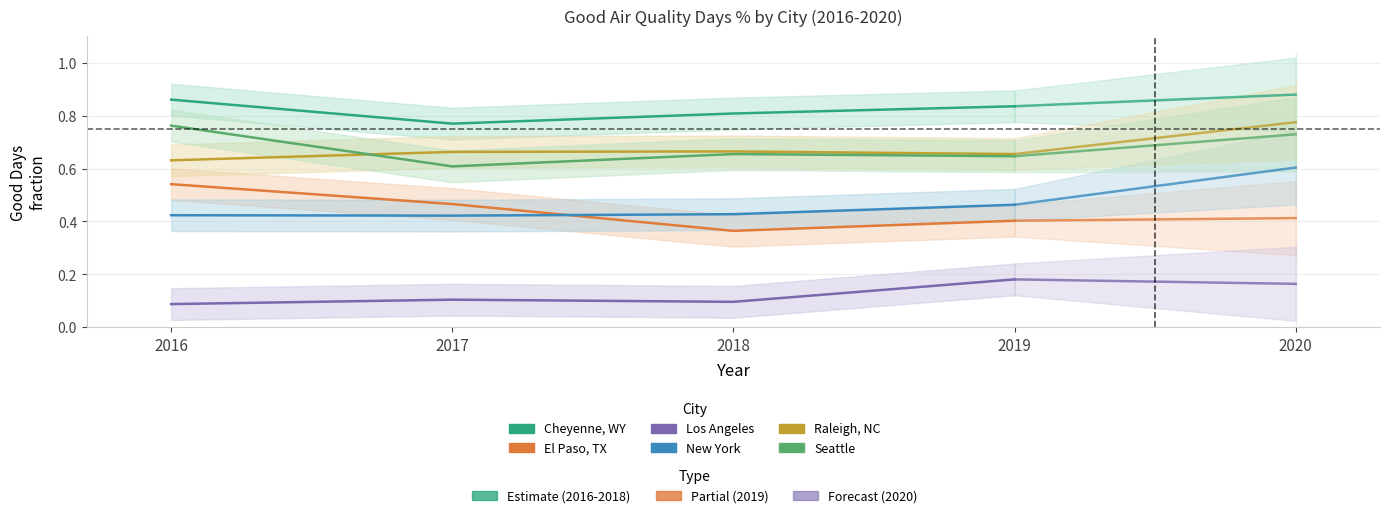

What is the value of the Seattle Good % point at the 4th from the left?

0.6